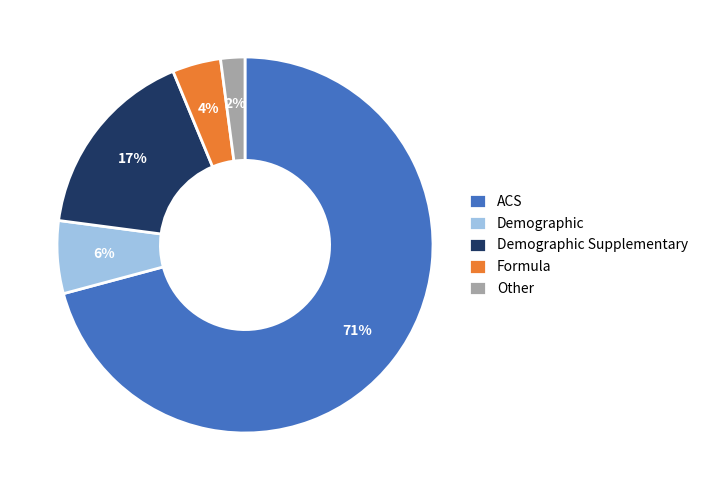

Rank the categories by value from lowest to highest.

Other, Formula, Demographic, Demographic Supplementary, ACS